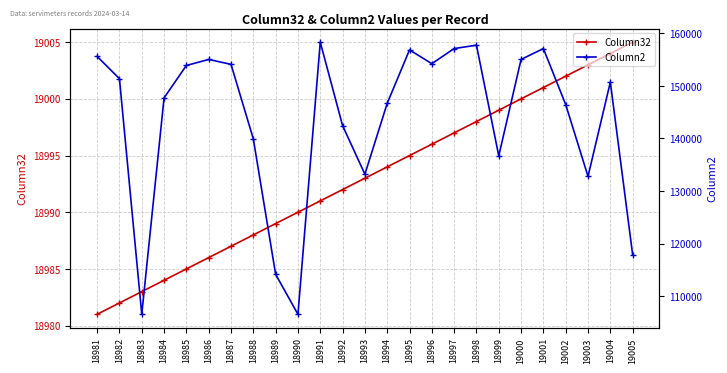

How many lines are shown in the chart?

2